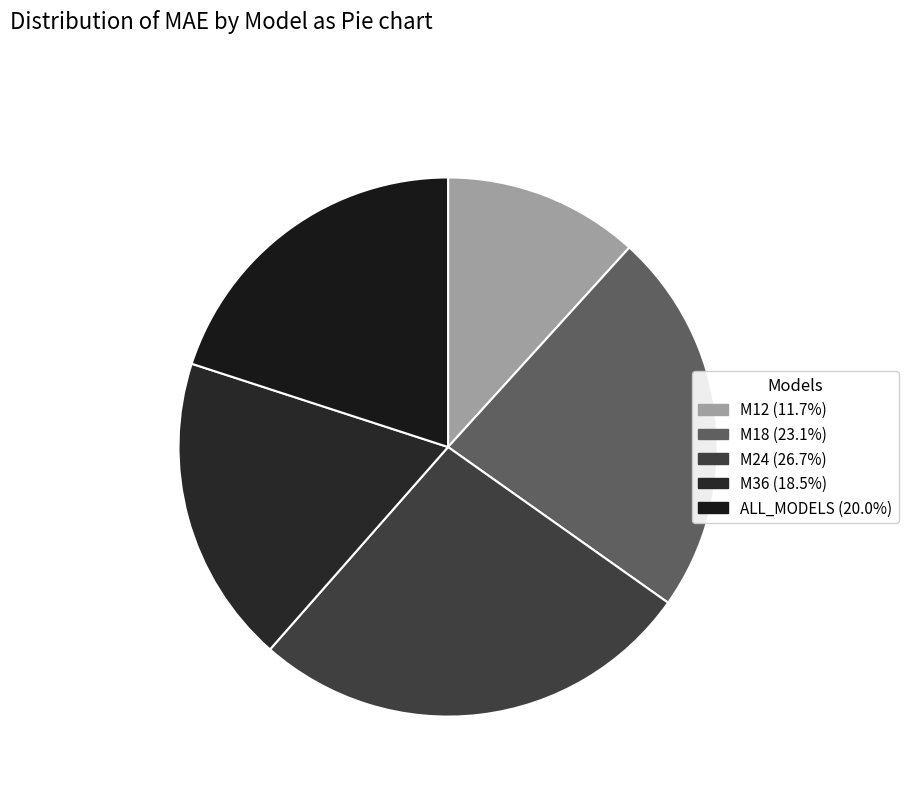

Which has a higher value, M36 or ALL_MODELS?

ALL_MODELS